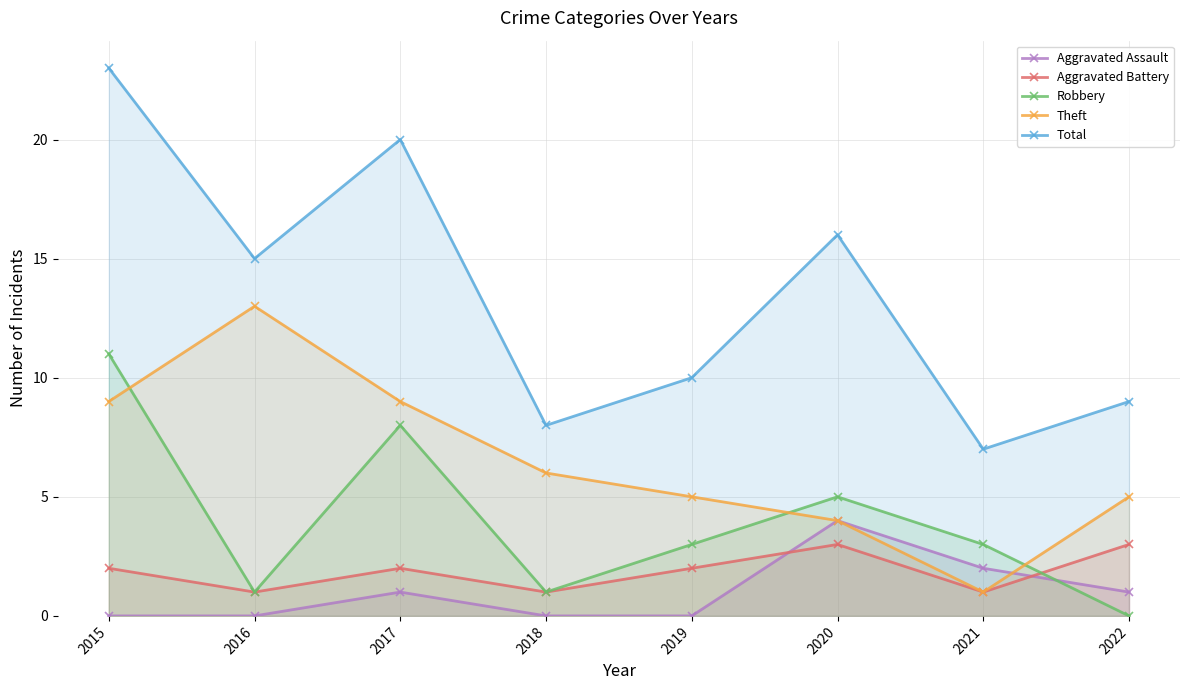

At 2022, list the series in order from smallest to largest.

Robbery, Aggravated Assault, Aggravated Battery, Theft, Total